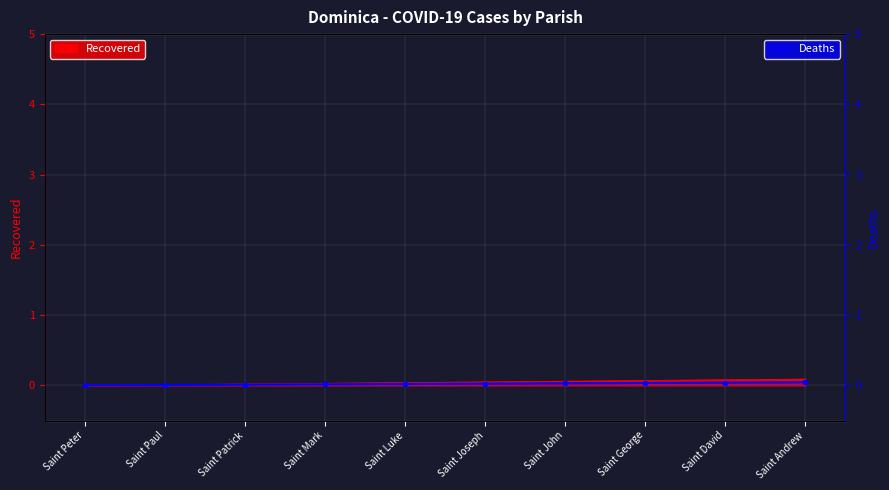

How many categories are shown in the chart?

10